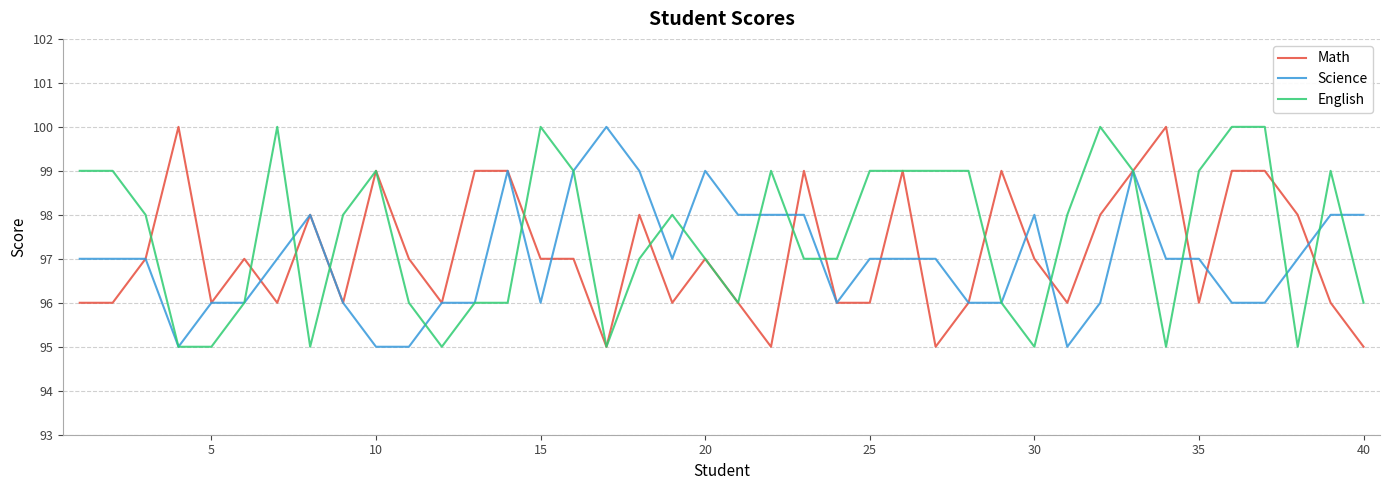

What is the highest value of the Math series?

100